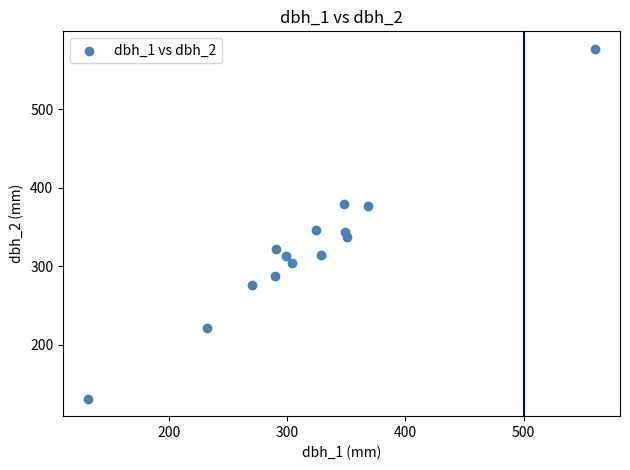

What is the range of X values (max minus min)?

428